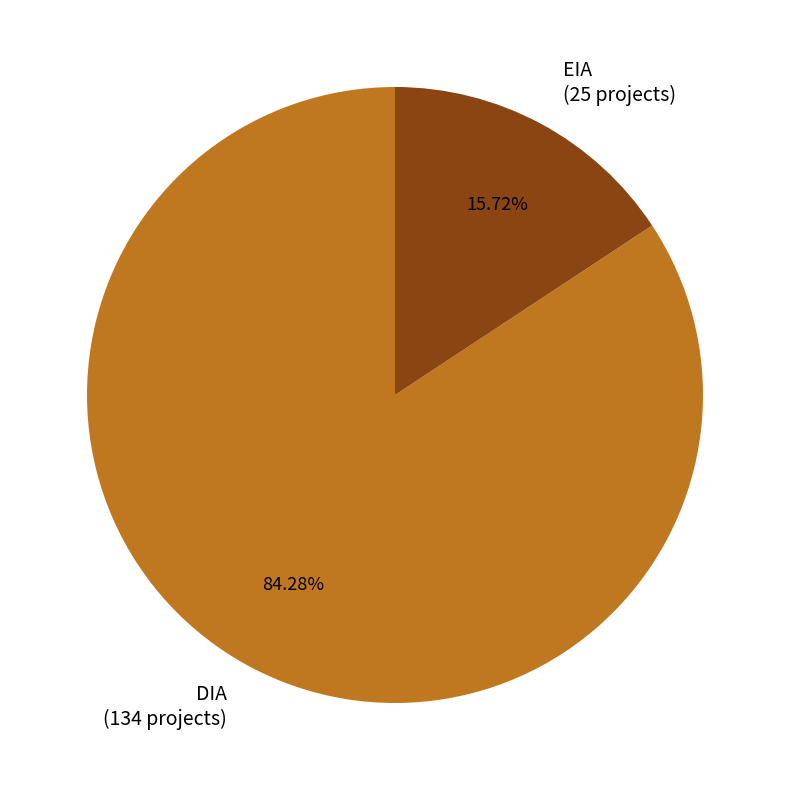

How many slices are in this pie chart?

2